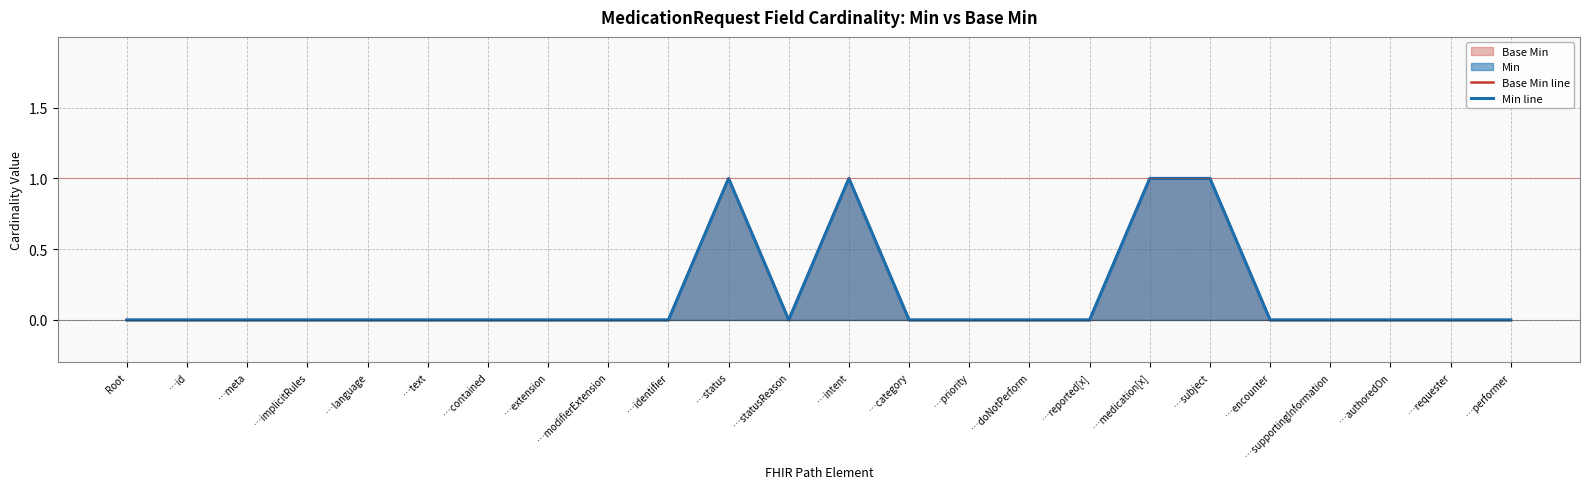

Reading left to right, extract all data points from this chart.

Base Min line: Root=0	…id=0	…meta=0	…implicitRules=0	…language=0	…text=0	…contained=0	…extension=0	…modifierExtension=0	…identifier=0	…status=1	…statusReason=0	…intent=1	…category=0	…priority=0	…doNotPerform=0	…reported[x]=0	…medication[x]=1	…subject=1	…encounter=0	…supportingInformation=0	…authoredOn=0	…requester=0	…performer=0
Min line: Root=0	…id=0	…meta=0	…implicitRules=0	…language=0	…text=0	…contained=0	…extension=0	…modifierExtension=0	…identifier=0	…status=1	…statusReason=0	…intent=1	…category=0	…priority=0	…doNotPerform=0	…reported[x]=0	…medication[x]=1	…subject=1	…encounter=0	…supportingInformation=0	…authoredOn=0	…requester=0	…performer=0